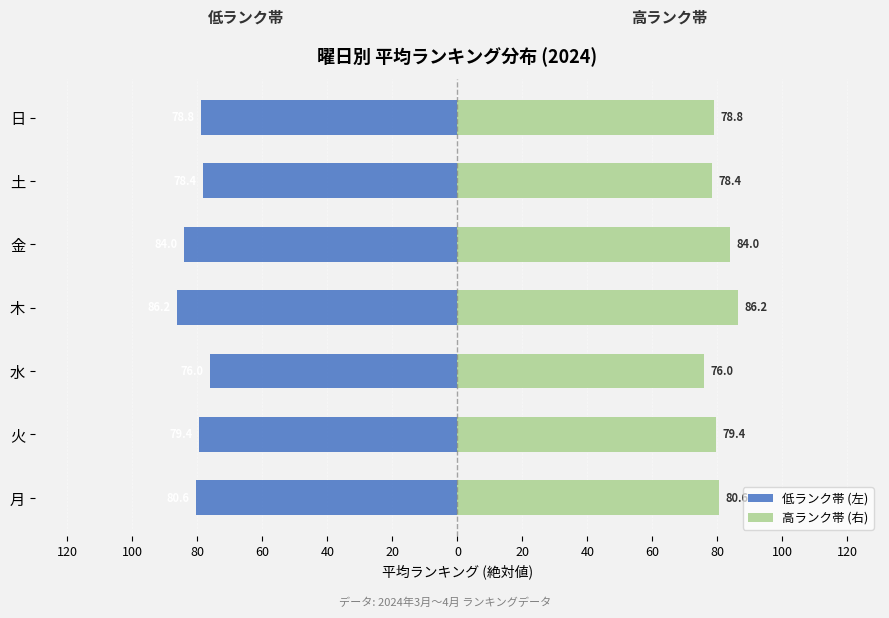

What is the difference between the maximum and minimum values in the 高ランク帯 (右) series?

10.2